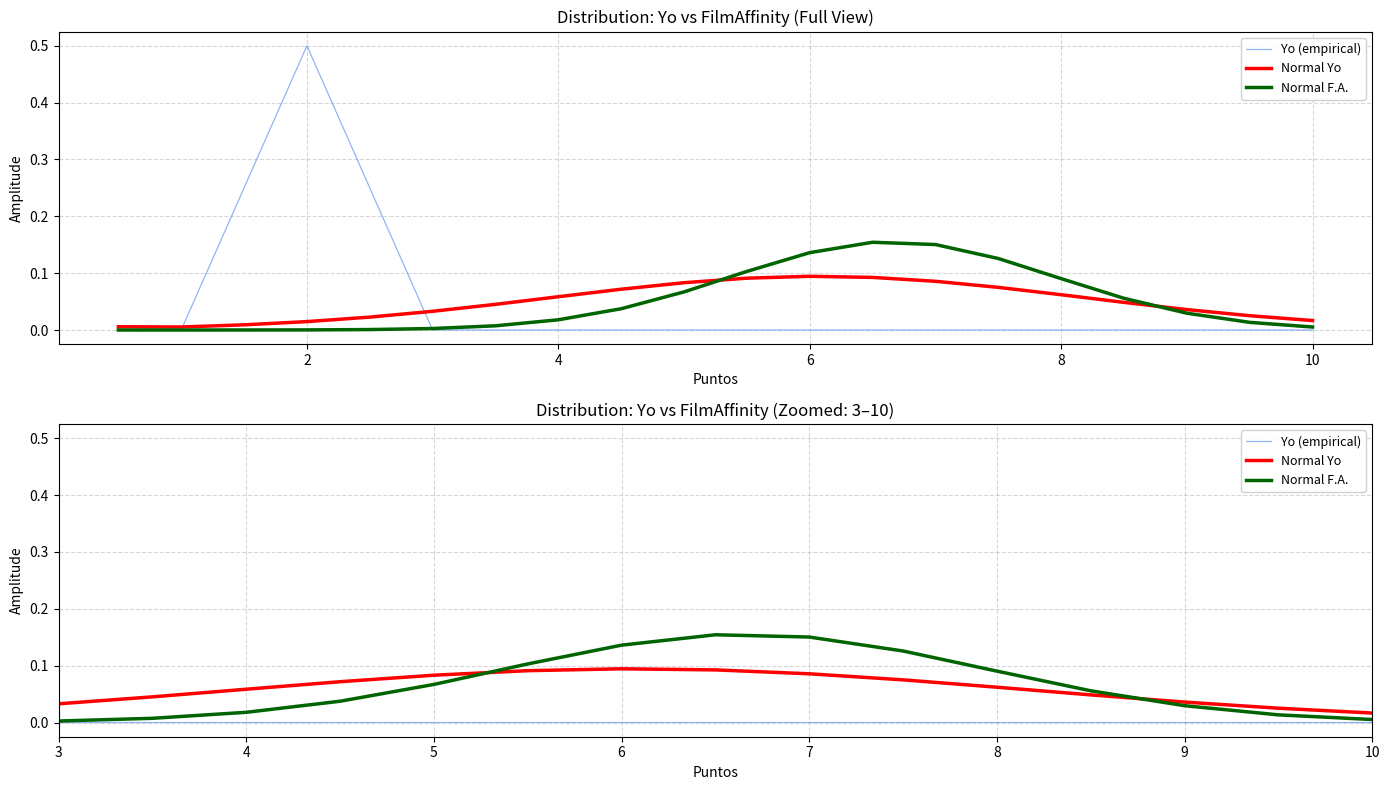

At how many categories does at least one series exceed 0?

20